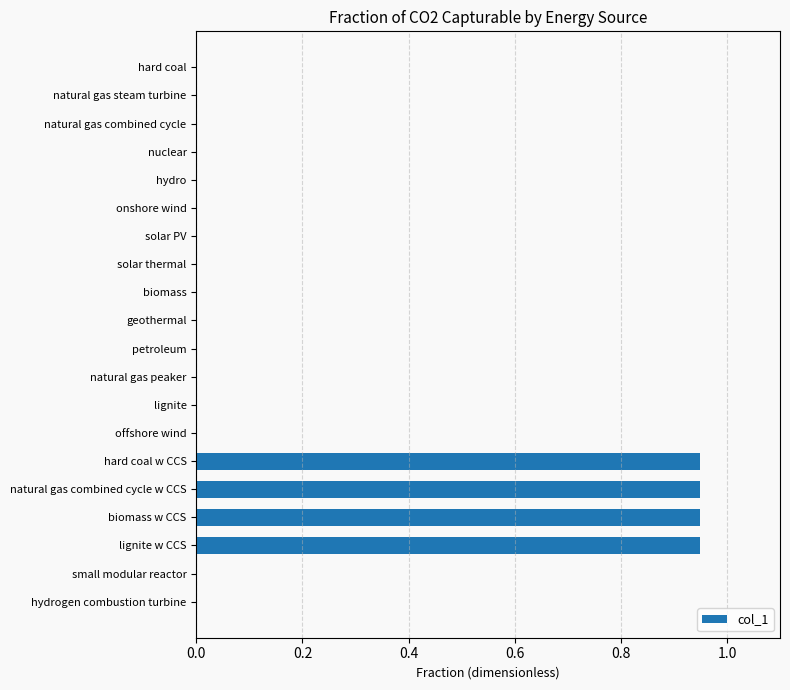

How many categories are shown in the chart?

20